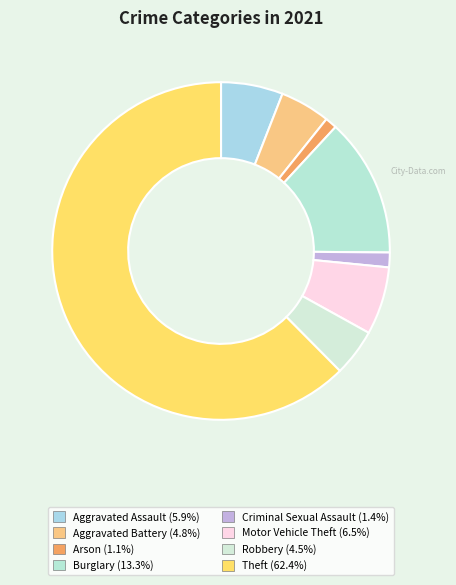

What is the change in value from Robbery to Theft?

+205